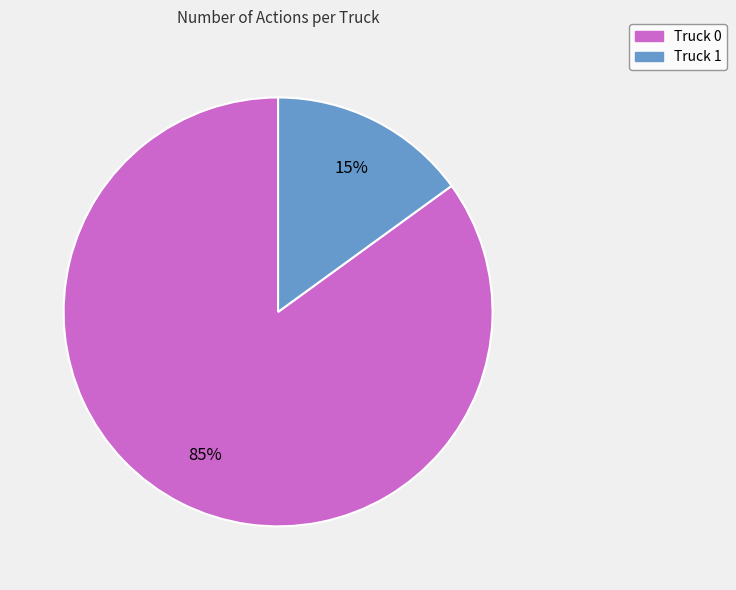

What is the majority slice?

Truck 0